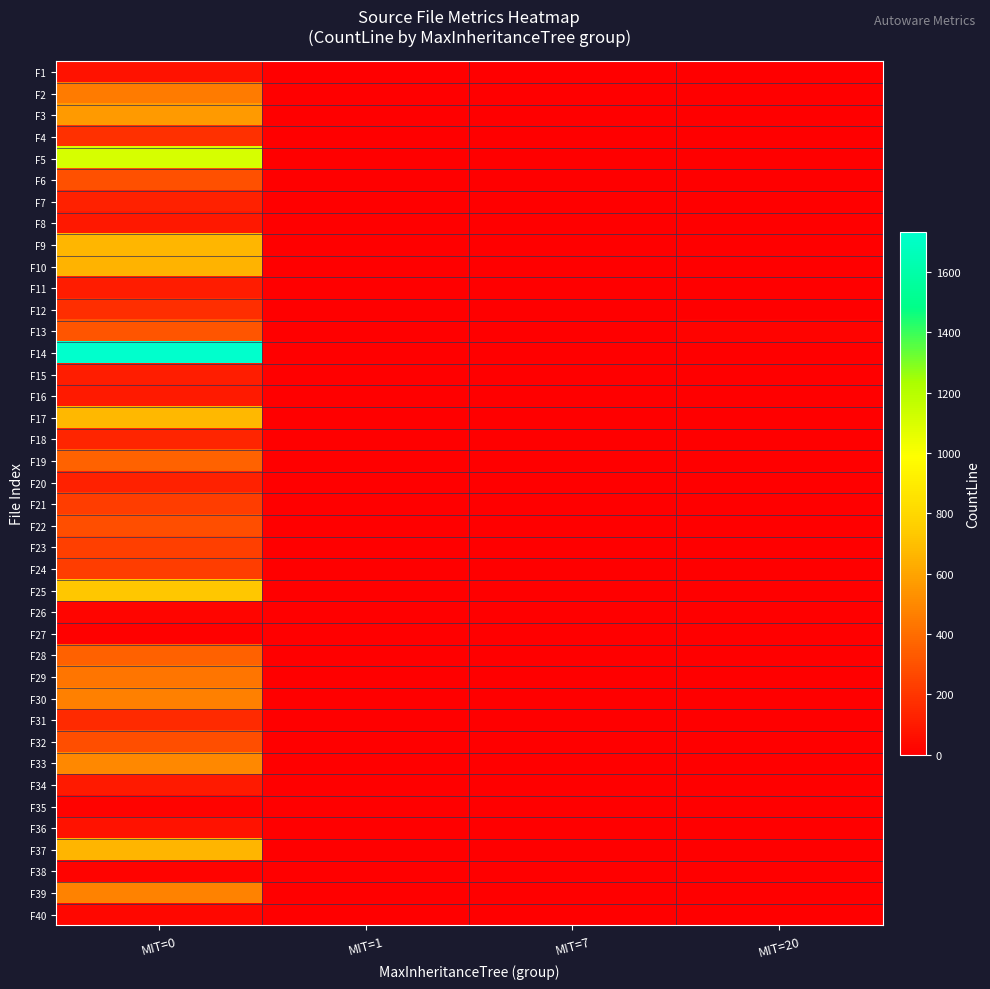

Reading left to right, what are all the values shown in this chart?

F1: MIT=0=74	MIT=1=0	MIT=7=0	MIT=20=0
F2: MIT=0=452	MIT=1=0	MIT=7=0	MIT=20=0
F3: MIT=0=567	MIT=1=0	MIT=7=0	MIT=20=0
F4: MIT=0=179	MIT=1=0	MIT=7=0	MIT=20=0
F5: MIT=0=1103	MIT=1=0	MIT=7=0	MIT=20=0
F6: MIT=0=296	MIT=1=0	MIT=7=0	MIT=20=0
F7: MIT=0=128	MIT=1=0	MIT=7=0	MIT=20=0
F8: MIT=0=93	MIT=1=0	MIT=7=0	MIT=20=0
F9: MIT=0=664	MIT=1=0	MIT=7=0	MIT=20=0
F10: MIT=0=651	MIT=1=0	MIT=7=0	MIT=20=0
F11: MIT=0=108	MIT=1=0	MIT=7=0	MIT=20=0
F12: MIT=0=170	MIT=1=0	MIT=7=0	MIT=20=0
F13: MIT=0=312	MIT=1=0	MIT=7=0	MIT=20=20
F14: MIT=0=1732	MIT=1=0	MIT=7=0	MIT=20=0
F15: MIT=0=109	MIT=1=0	MIT=7=0	MIT=20=0
F16: MIT=0=96	MIT=1=0	MIT=7=0	MIT=20=0
F17: MIT=0=672	MIT=1=0	MIT=7=0	MIT=20=0
F18: MIT=0=136	MIT=1=0	MIT=7=0	MIT=20=0
F19: MIT=0=365	MIT=1=0	MIT=7=0	MIT=20=0
F20: MIT=0=125	MIT=1=0	MIT=7=0	MIT=20=0
F21: MIT=0=226	MIT=1=0	MIT=7=0	MIT=20=0
F22: MIT=0=286	MIT=1=0	MIT=7=0	MIT=20=0
F23: MIT=0=236	MIT=1=0	MIT=7=0	MIT=20=0
F24: MIT=0=230	MIT=1=0	MIT=7=0	MIT=20=0
F25: MIT=0=727	MIT=1=0	MIT=7=0	MIT=20=0
F26: MIT=0=27	MIT=1=0	MIT=7=0	MIT=20=0
F27: MIT=0=12	MIT=1=0	MIT=7=0	MIT=20=0
F28: MIT=0=356	MIT=1=0	MIT=7=0	MIT=20=0
F29: MIT=0=429	MIT=1=0	MIT=7=0	MIT=20=0
F30: MIT=0=468	MIT=1=0	MIT=7=0	MIT=20=0
F31: MIT=0=158	MIT=1=0	MIT=7=0	MIT=20=0
F32: MIT=0=290	MIT=1=0	MIT=7=0	MIT=20=0
F33: MIT=0=499	MIT=1=0	MIT=7=0	MIT=20=0
F34: MIT=0=95	MIT=1=0	MIT=7=0	MIT=20=0
F35: MIT=0=15	MIT=1=0	MIT=7=0	MIT=20=0
F36: MIT=0=69	MIT=1=0	MIT=7=0	MIT=20=0
F37: MIT=0=657	MIT=1=0	MIT=7=0	MIT=20=0
F38: MIT=0=20	MIT=1=0	MIT=7=0	MIT=20=0
F39: MIT=0=474	MIT=1=0	MIT=7=0	MIT=20=0
F40: MIT=0=28	MIT=1=0	MIT=7=0	MIT=20=0